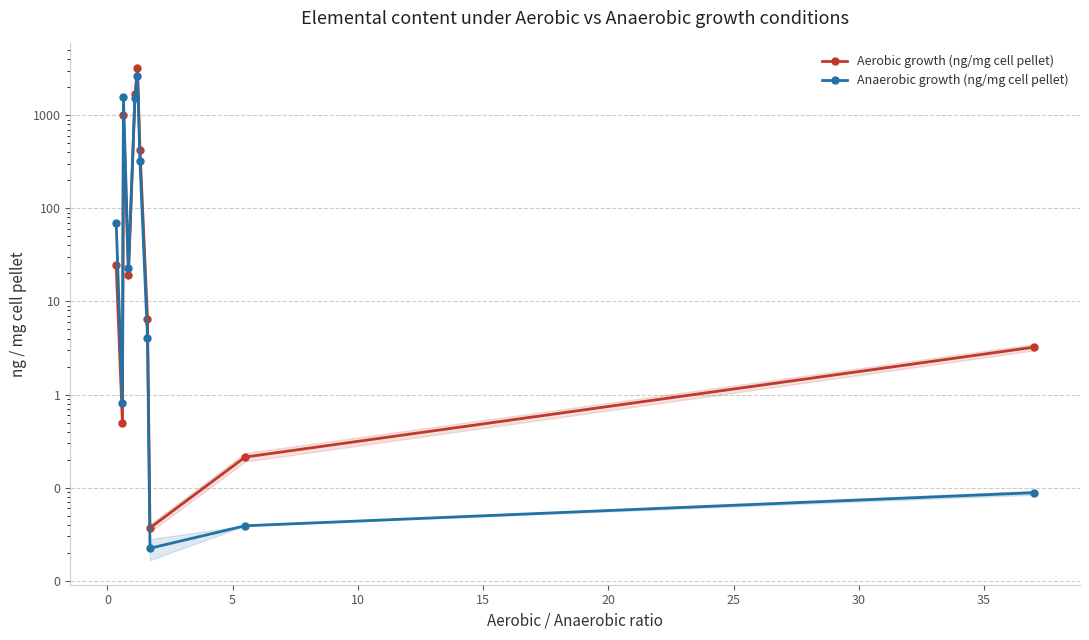

What is the maximum value shown in the chart?

3190.0